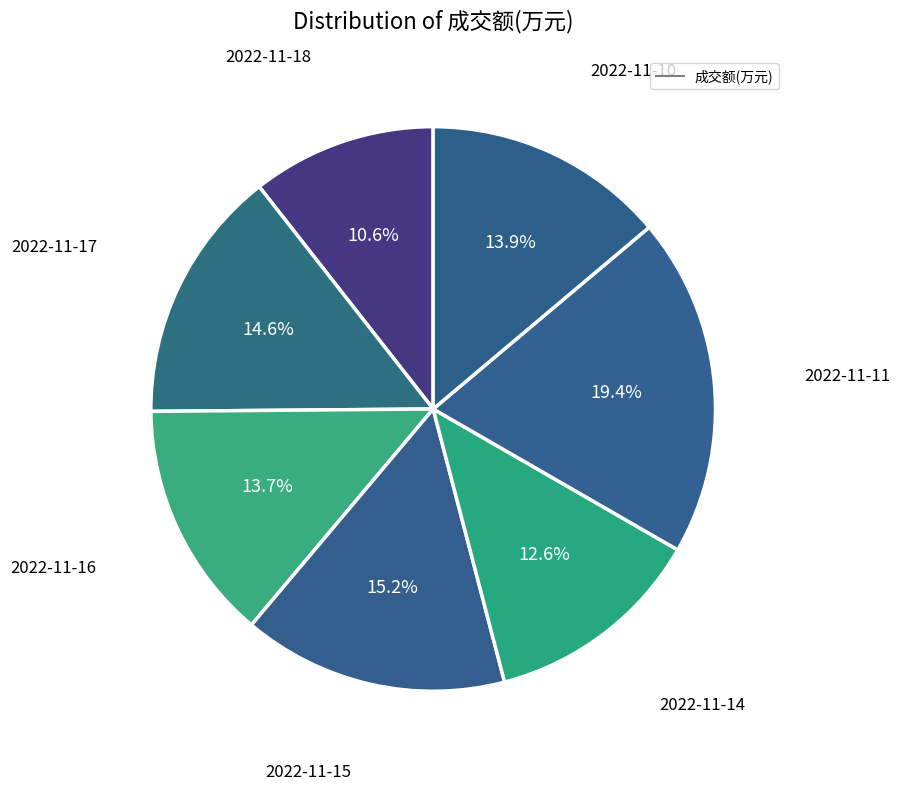

Count the number of slices in the pie.

7